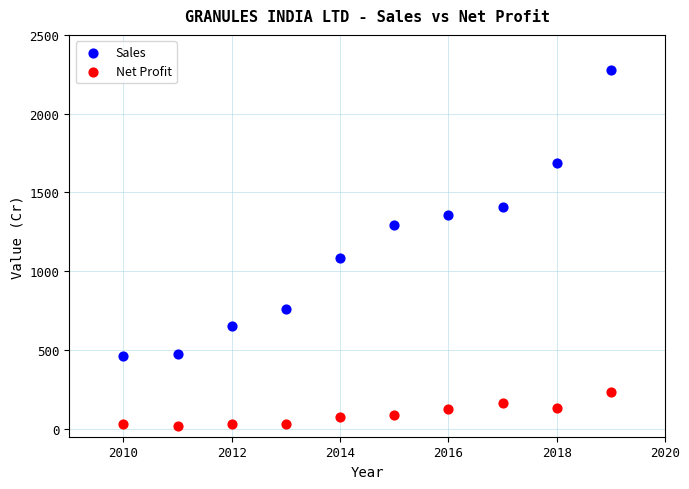

Across all data points, what is the range of Y values (max minus min)?

2258.3